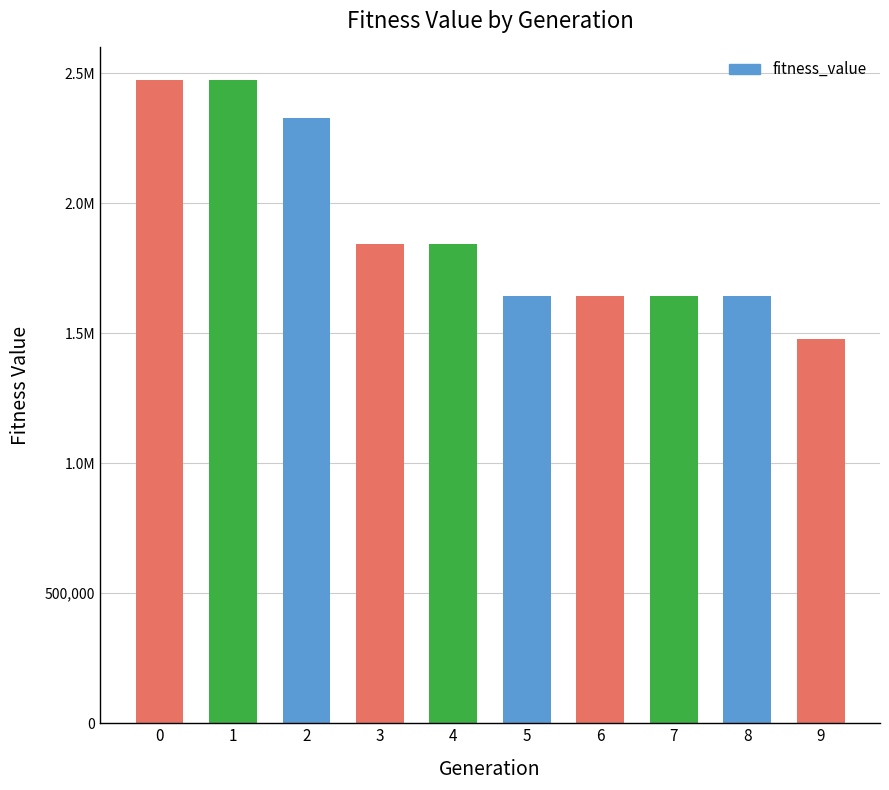

Does the chart contain any negative values?

No